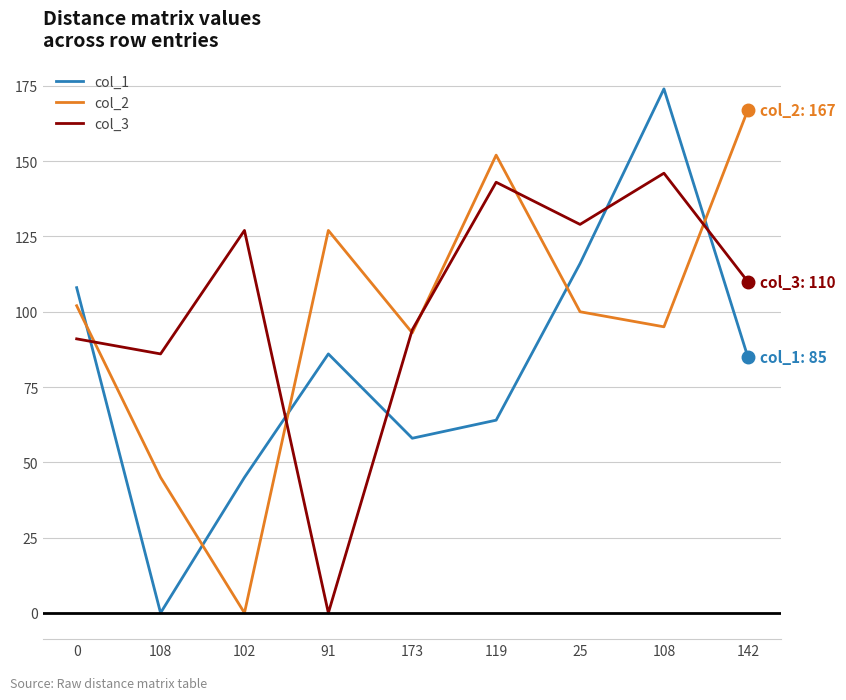

How many intersections are there between col_2 and col_1?

5